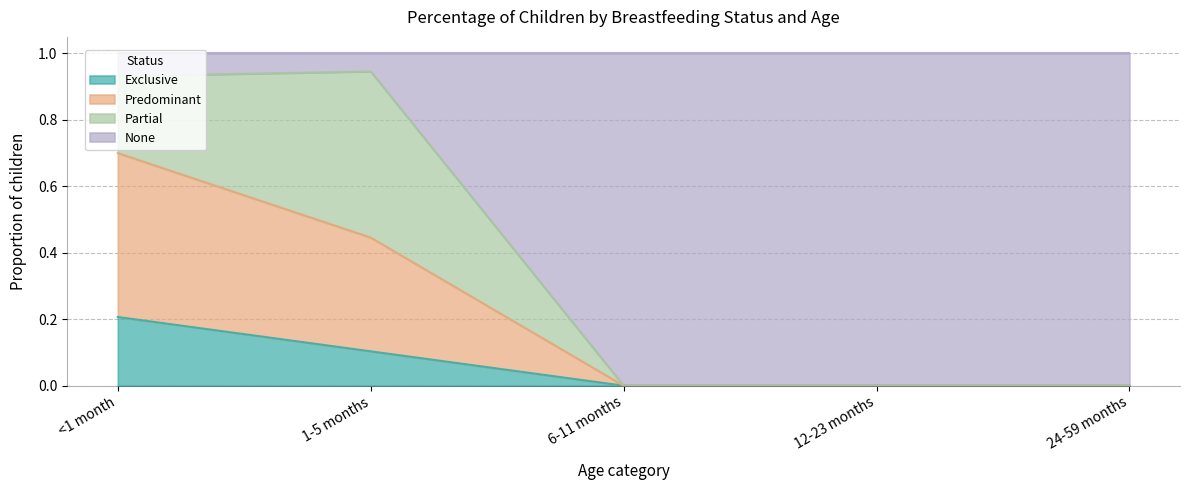

The Exclusive series shows 0.0 at 6-11 months. True or false?

True